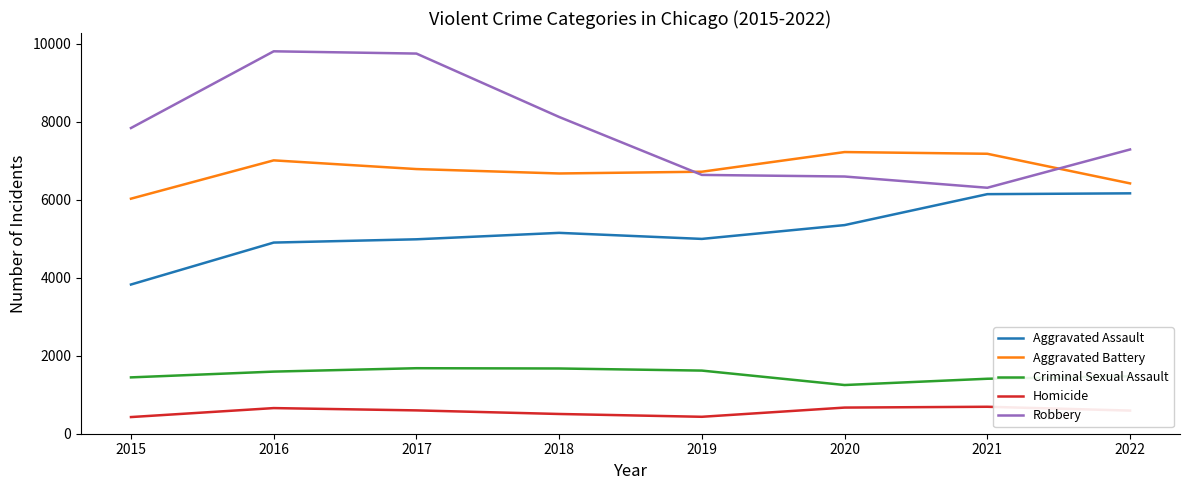

Between 2016 and 2020, which series saw the biggest shift?

Robbery